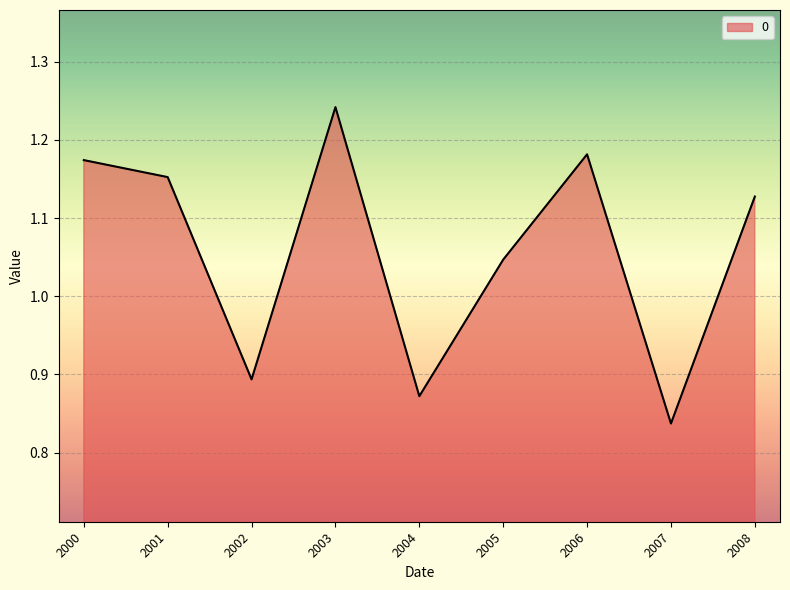

At which label is the value closest to 1?

2005